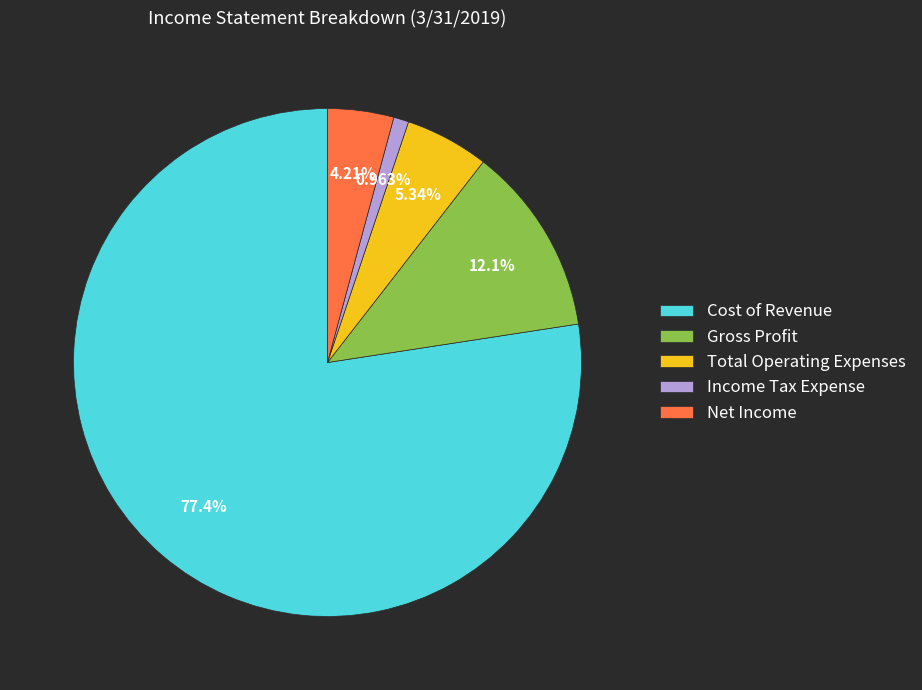

To the nearest percent, what is the difference between the Gross Profit and Net Income slice percentages?

8%